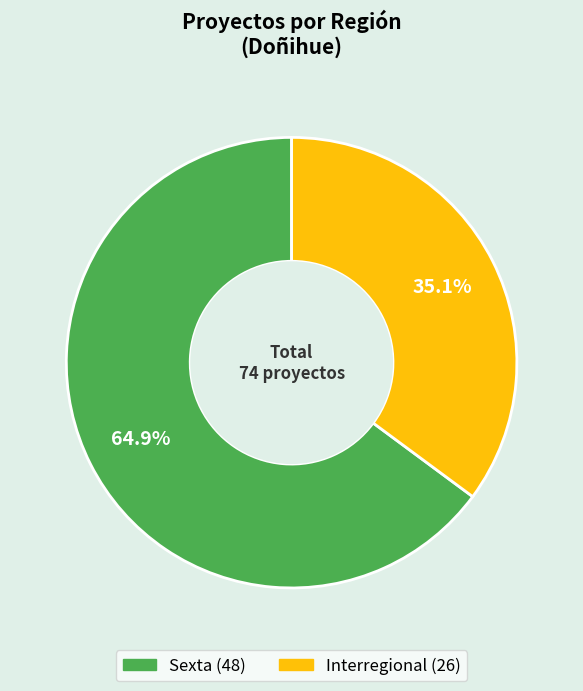

Is it true that Sexta is 65% of the pie?

True